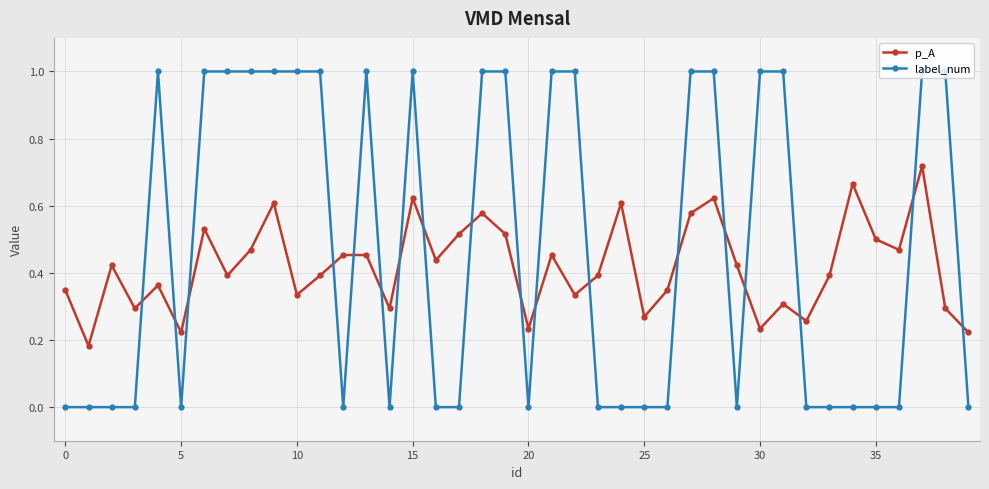

What is the value of the label_num point at the 23rd from the left?

1.0